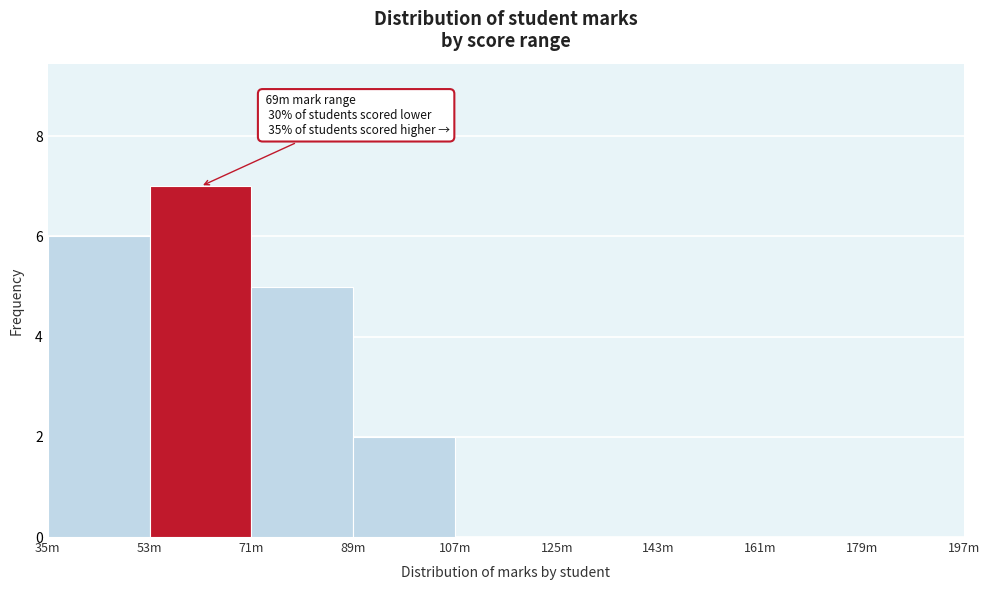

Reading left to right, what are all the values shown in this chart?

35m=6	53m=7	71m=5	89m=2	107m=0	125m=0	143m=0	161m=0	179m=0